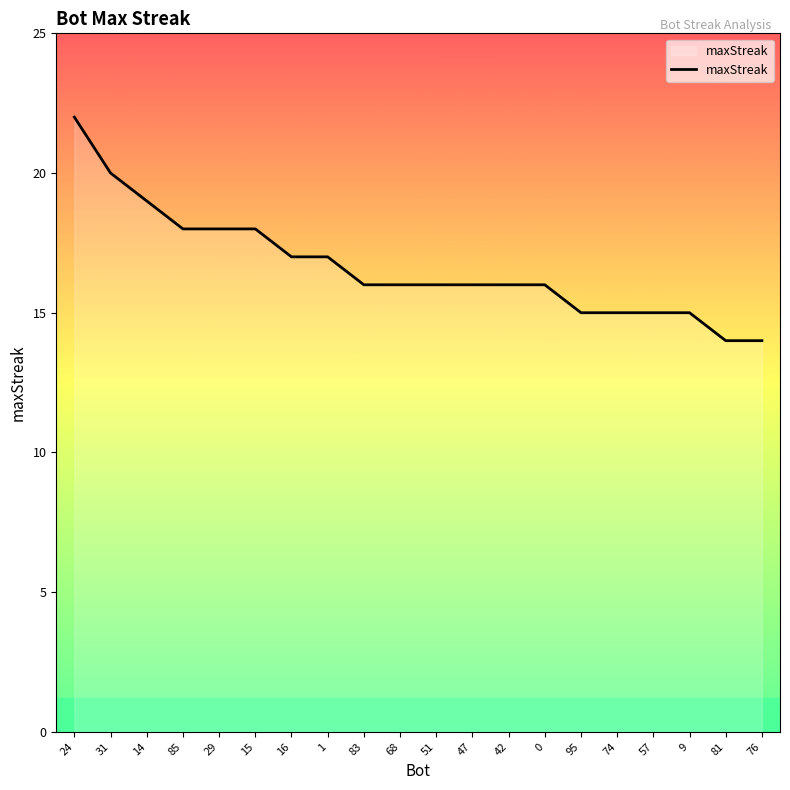

Does the chart have visible grid lines?

No